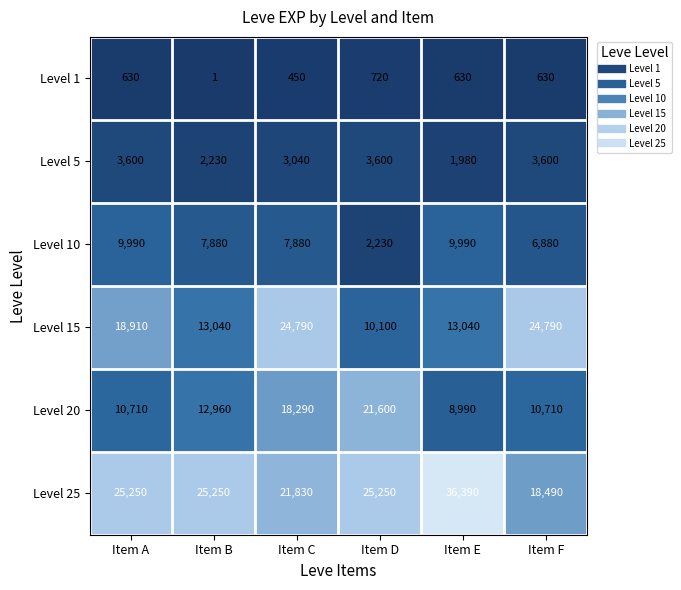

Rank the series by their maximum value, from lowest to highest.

Level 1, Level 5, Level 10, Level 20, Level 15, Level 25